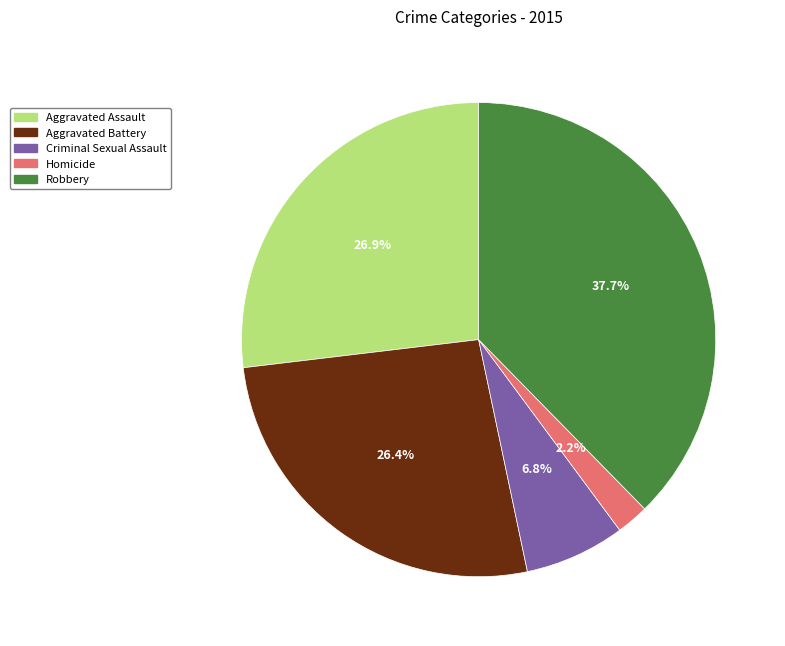

How many segments does this pie chart have?

5